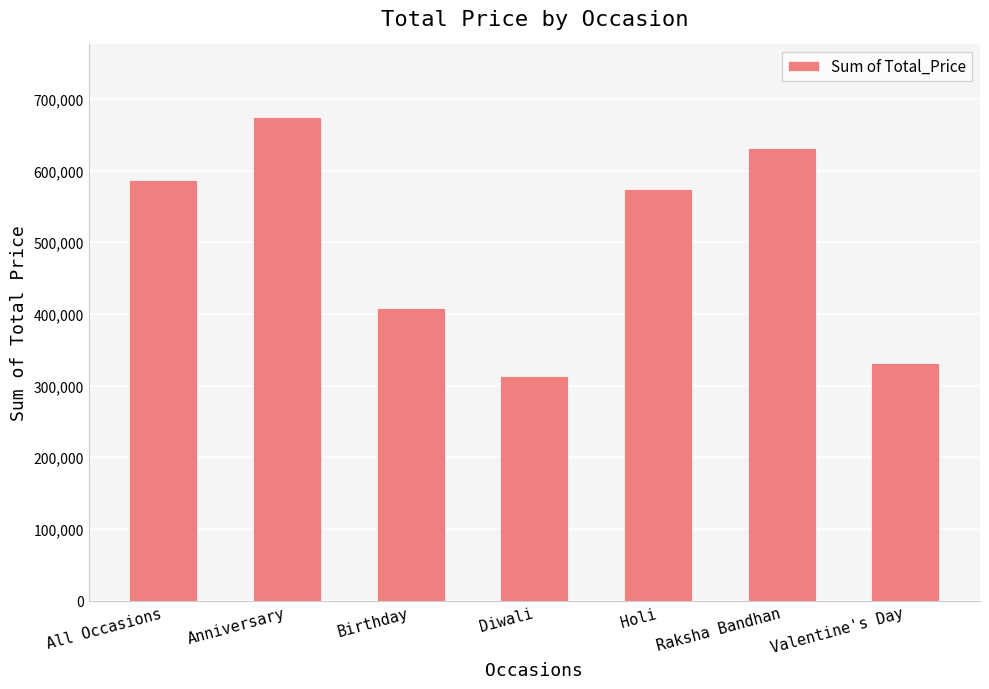

How many data points are less than 574682?

3